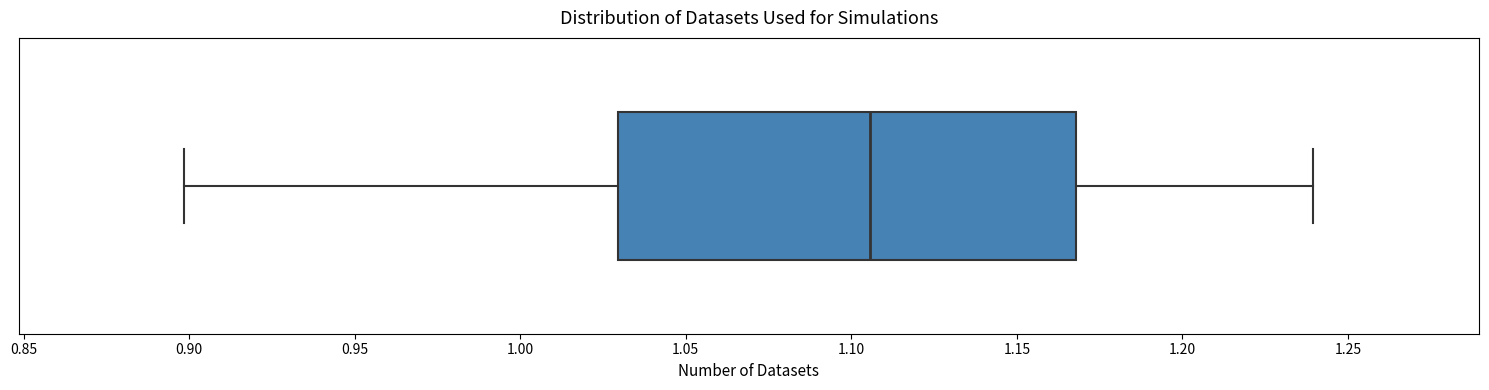

Read this box plot against the x-axis: the position of the median line, the range covered by the box, and the ends of both whiskers. The values are not printed on the chart, so give them approximately, as read against the axis.

median 1.105, box 1.030 to 1.170, whiskers 0.900 to 1.240